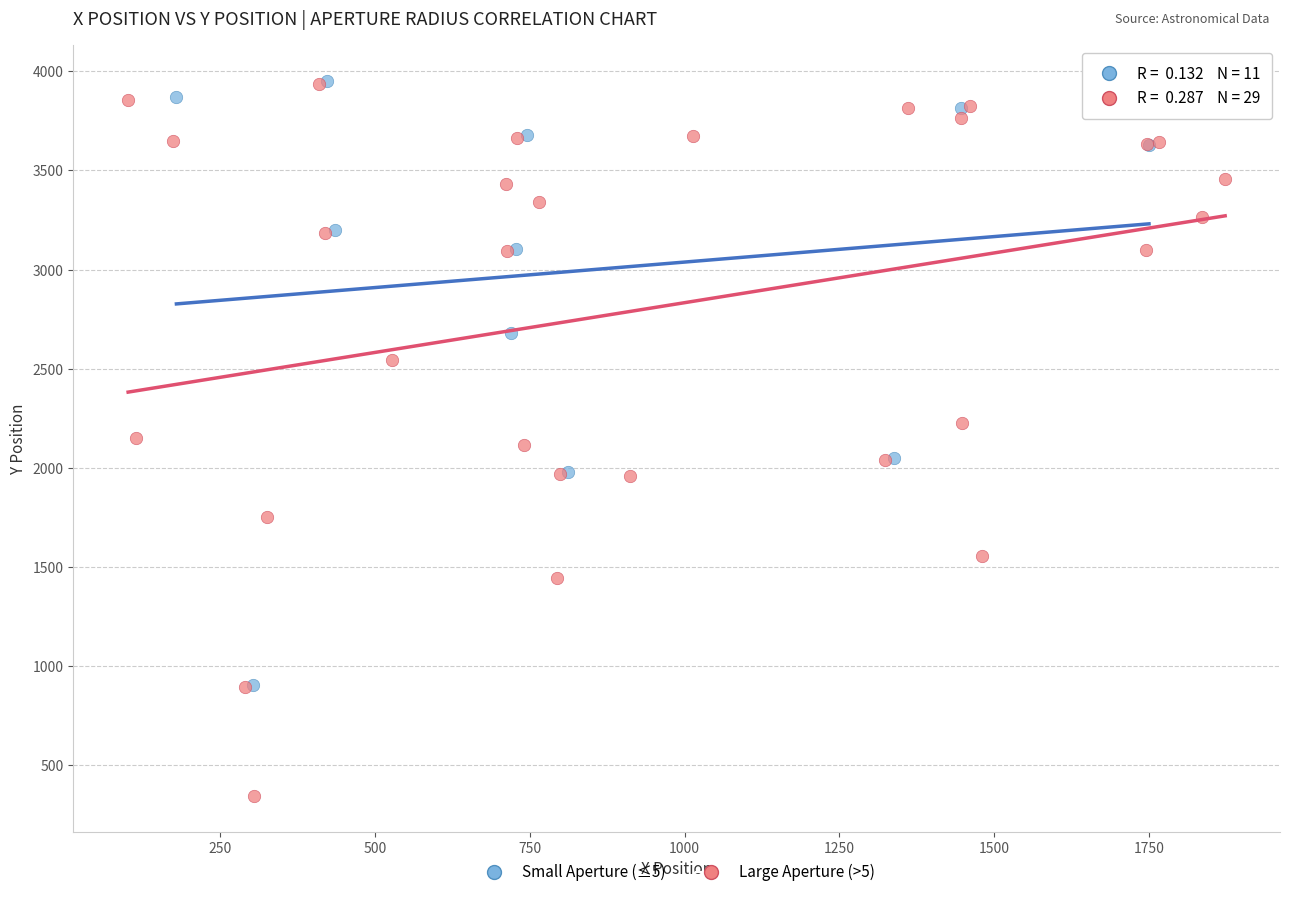

Which series reaches the minimum Y coordinate?

Large Aperture (>5)